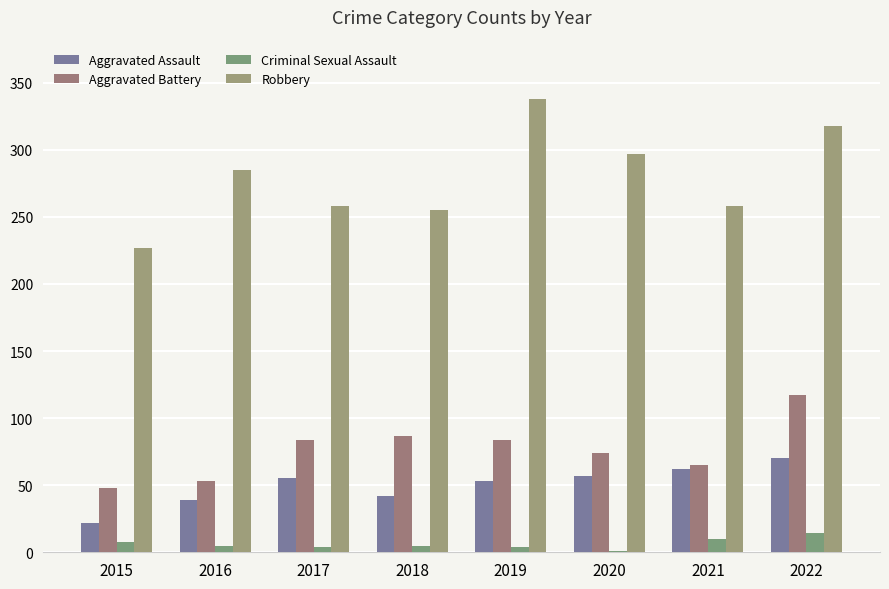

How many distinct data groups are displayed?

4